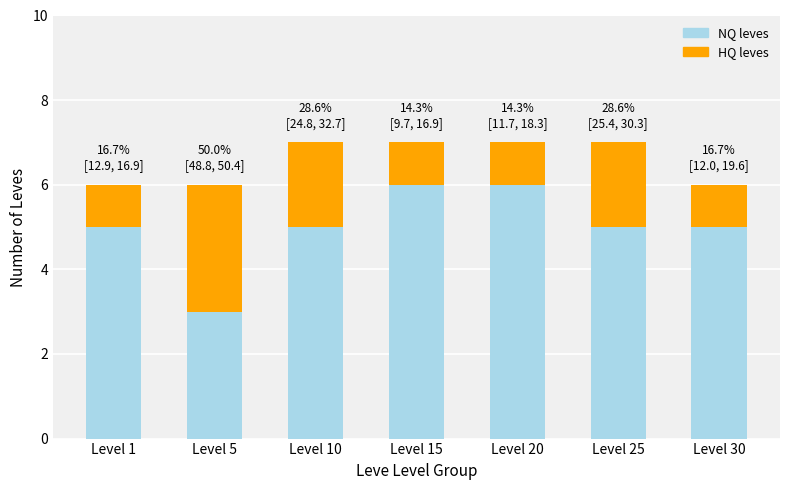

What is the sum of the HQ leves values at Level 20 and Level 1?

2